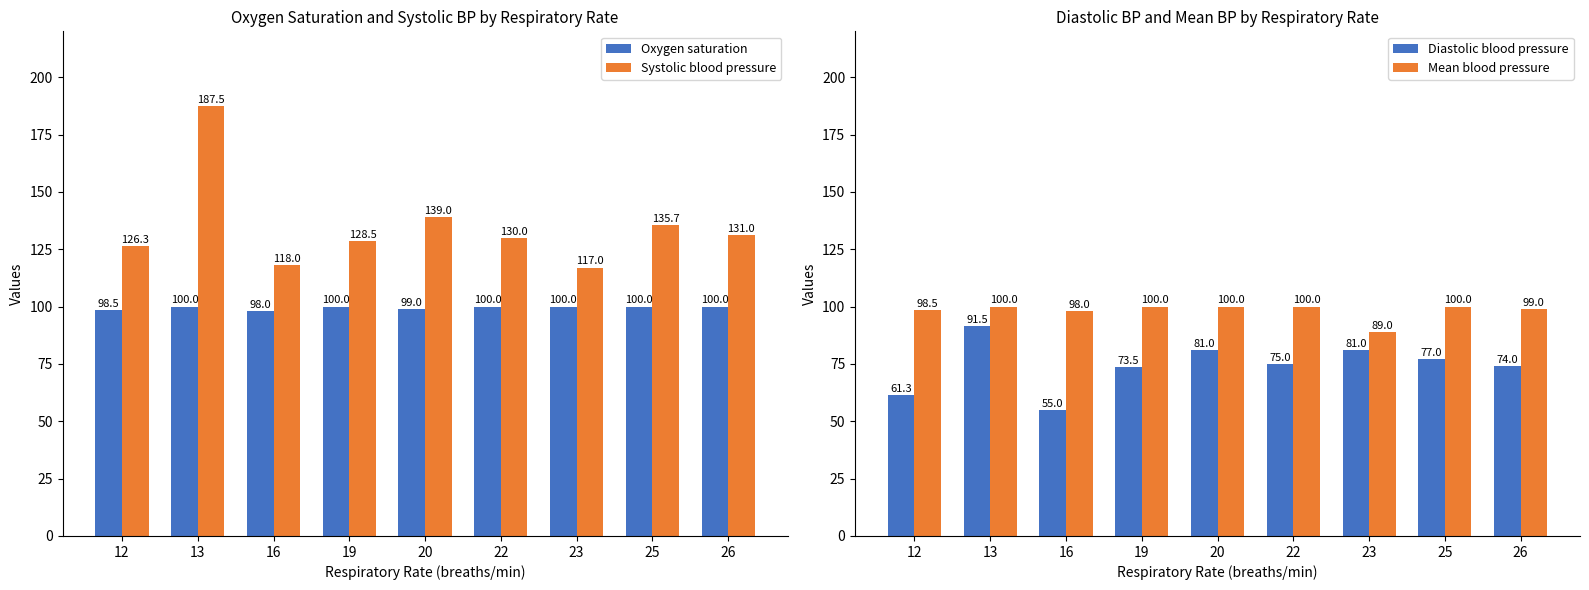

Reading left to right, transcribe all the data shown in this chart.

Oxygen saturation: 98.5	100.0	98.0	100.0	99.0	100.0	100.0	100.0	100.0
Systolic blood pressure: 126.3	187.5	118.0	128.5	139.0	130.0	117.0	135.7	131.0
Diastolic blood pressure: 61.3	91.5	55.0	73.5	81.0	75.0	81.0	77.0	74.0
Mean blood pressure: 98.5	100.0	98.0	100.0	100.0	100.0	89.0	100.0	99.0